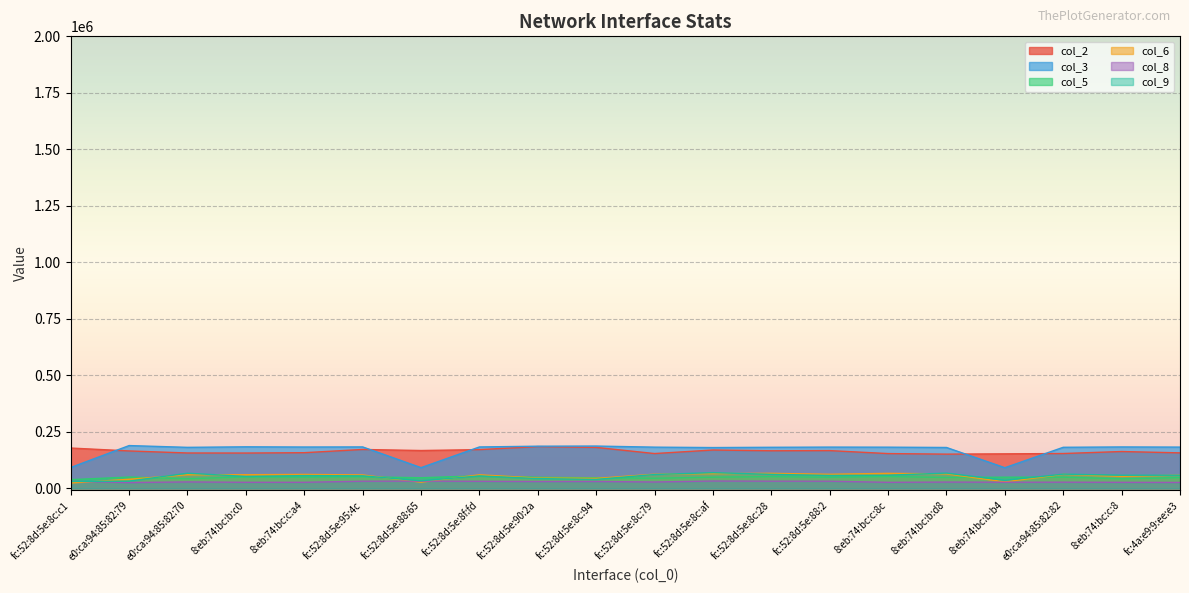

Where is col_8 nearest to the value 29074?

e0:ca:94:85:82:70